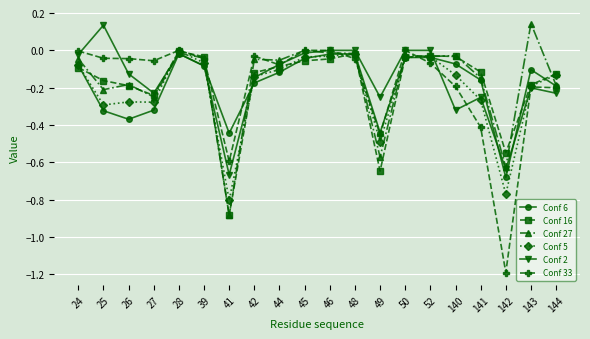

Is it true that Conf 6 equals -0.4 at 26?

True